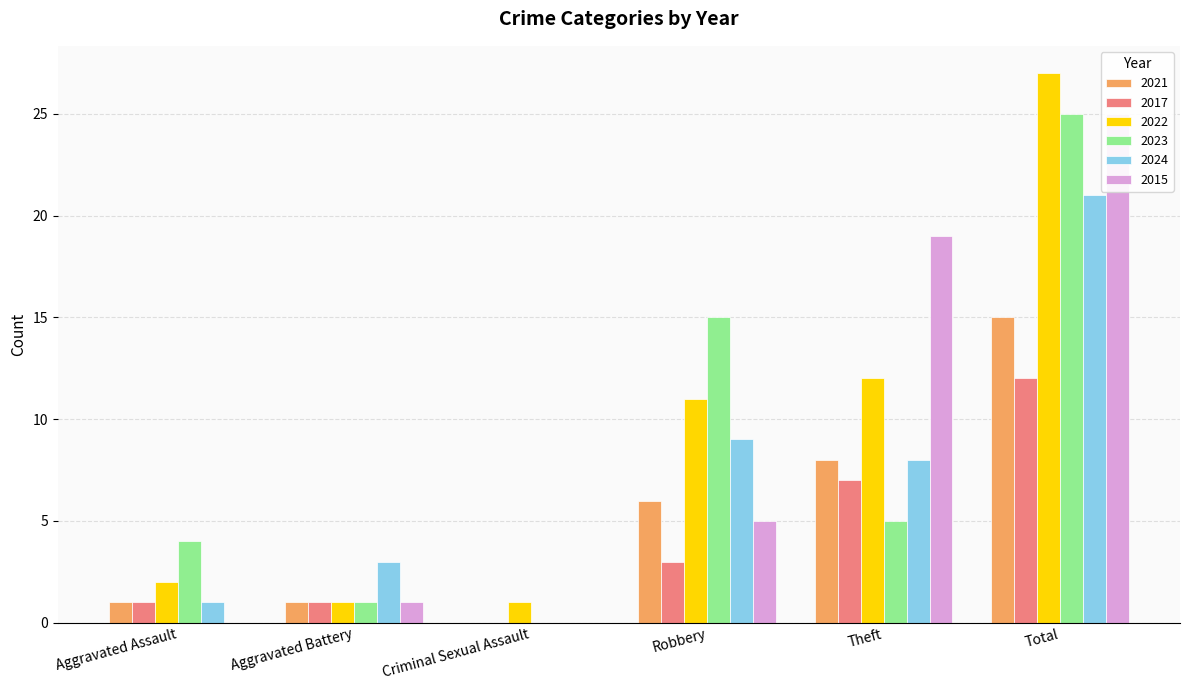

What is the difference between the highest and lowest values at Robbery?

12